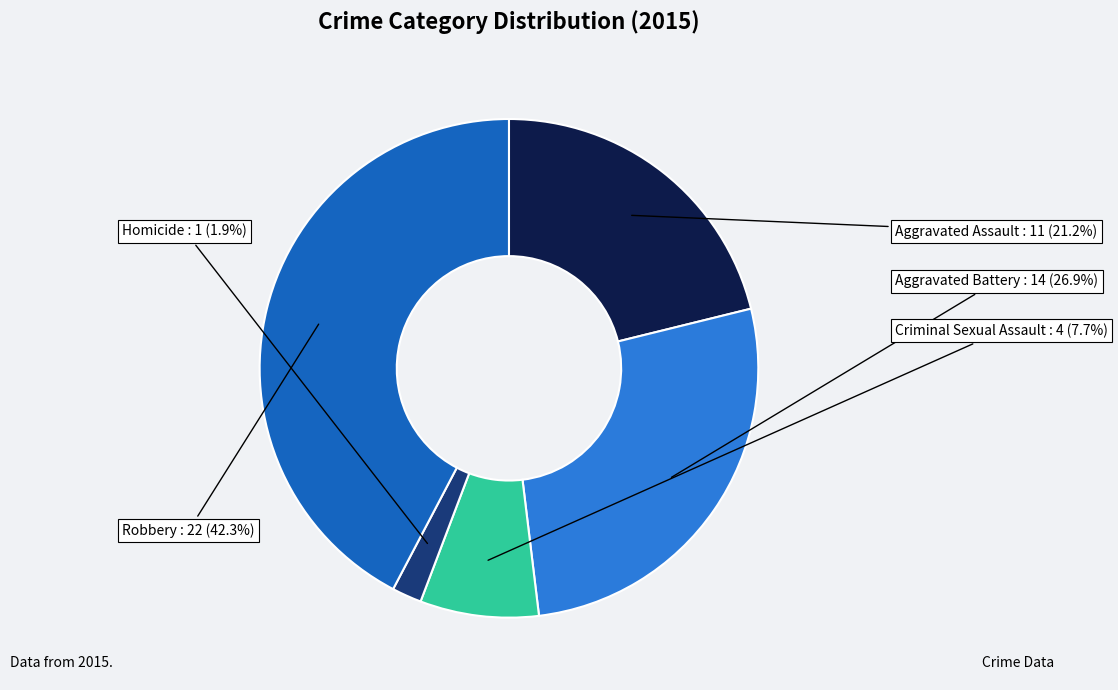

Does any single category account for the majority?

No